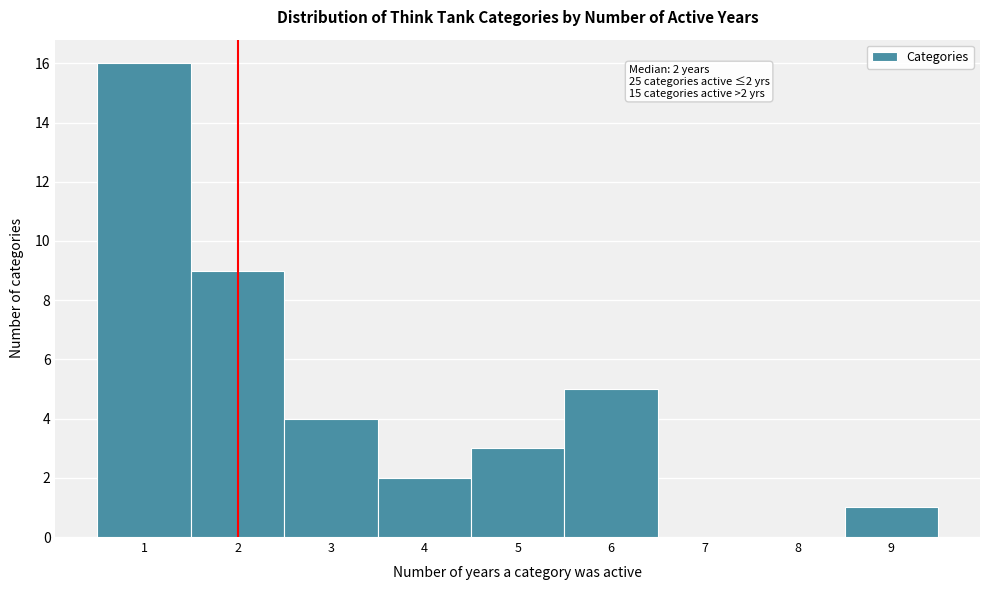

Which range on the x-axis has the tallest bar?

0.5 to 1.5